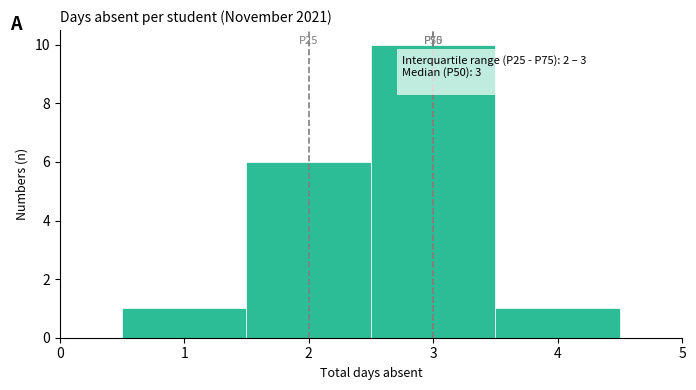

Which range on the x-axis has the tallest bar?

2.5 to 3.5